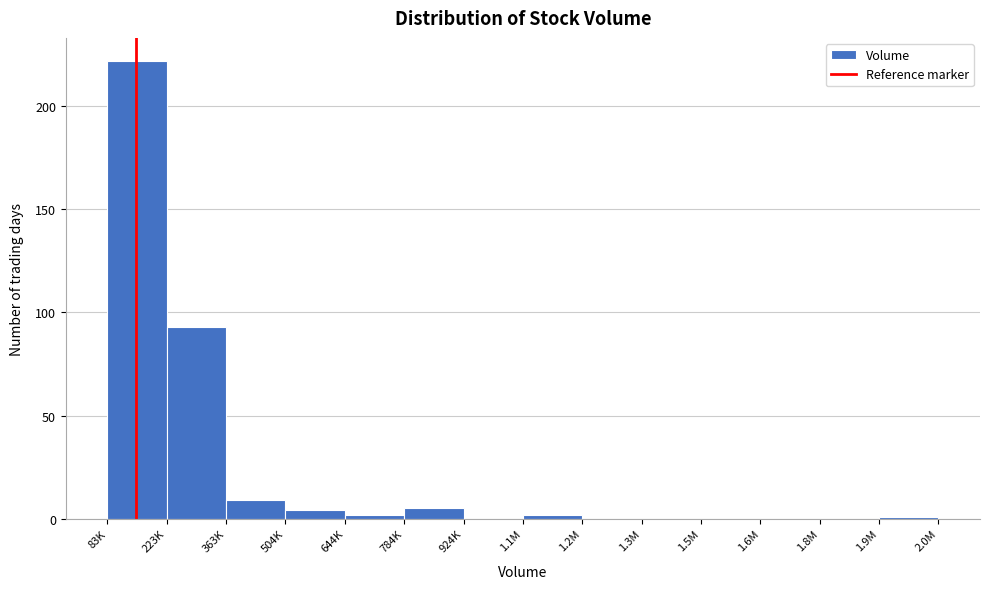

Reading left to right, list all the values displayed in this chart.

83K=222	223K=93	363K=9	504K=4	644K=2	784K=5	924K=0	1.1M=2	1.2M=0	1.3M=0	1.5M=0	1.6M=0	1.8M=0	1.9M=1